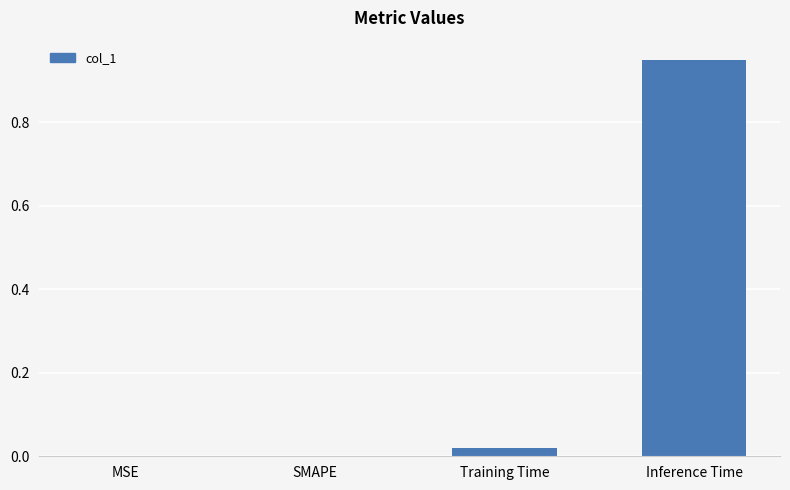

At which category does the chart reach its peak across all series?

Inference Time